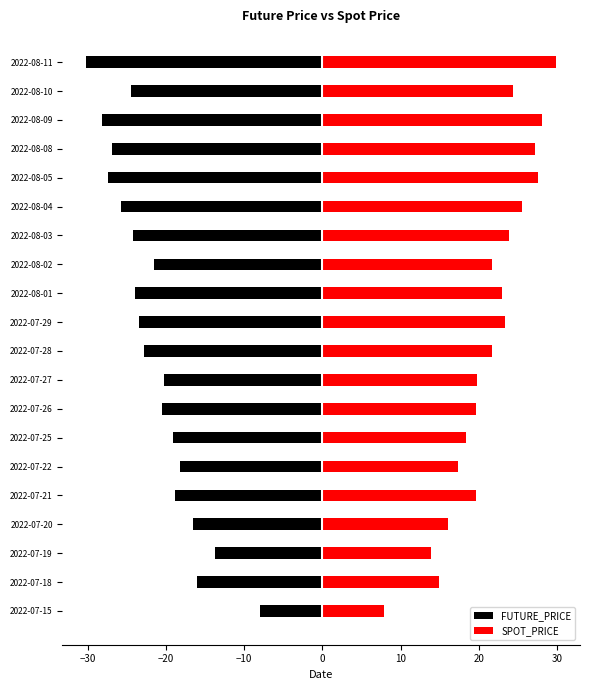

Is it true that FUTURE_PRICE equals -6.3 at 2022-07-22?

False